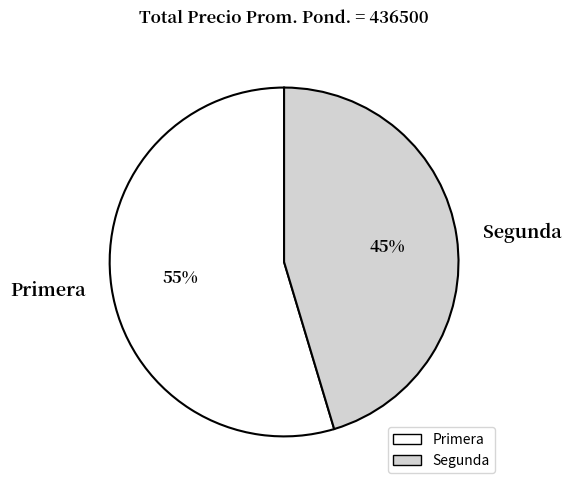

Do Segunda and Primera together represent more than half of the pie?

Yes